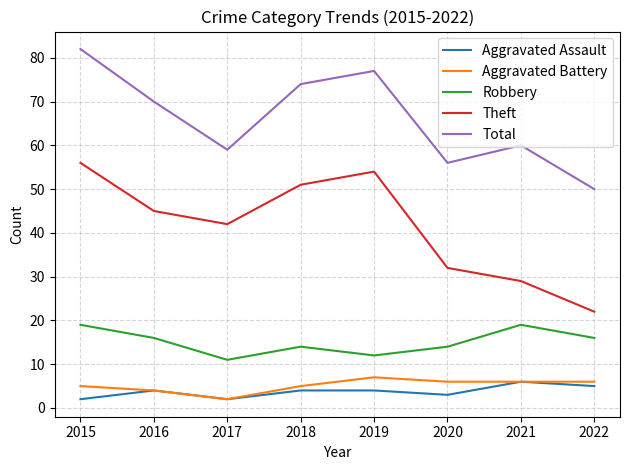

Is it true that Robbery equals 27 at 2016?

False